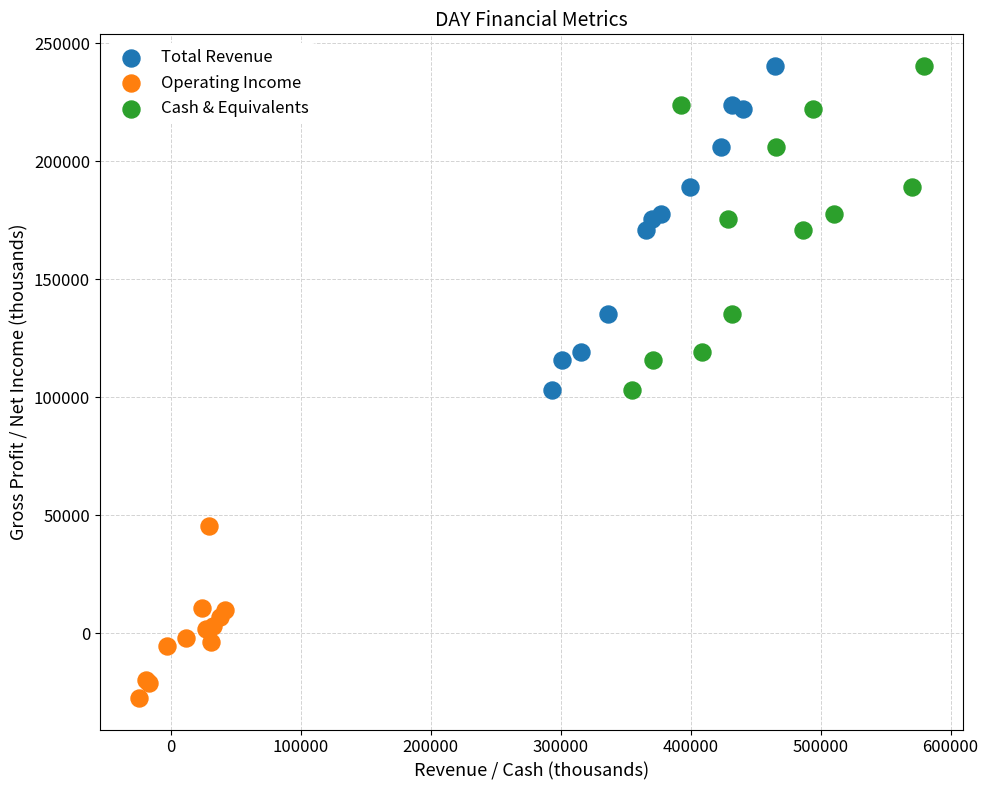

Which series reaches the minimum Y coordinate?

Operating Income